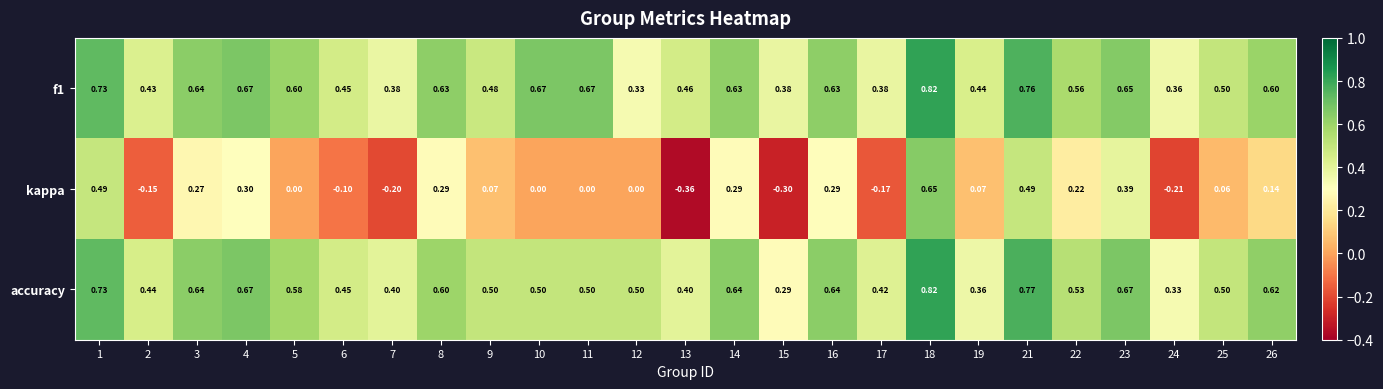

Which label corresponds to the largest value in the chart?

18